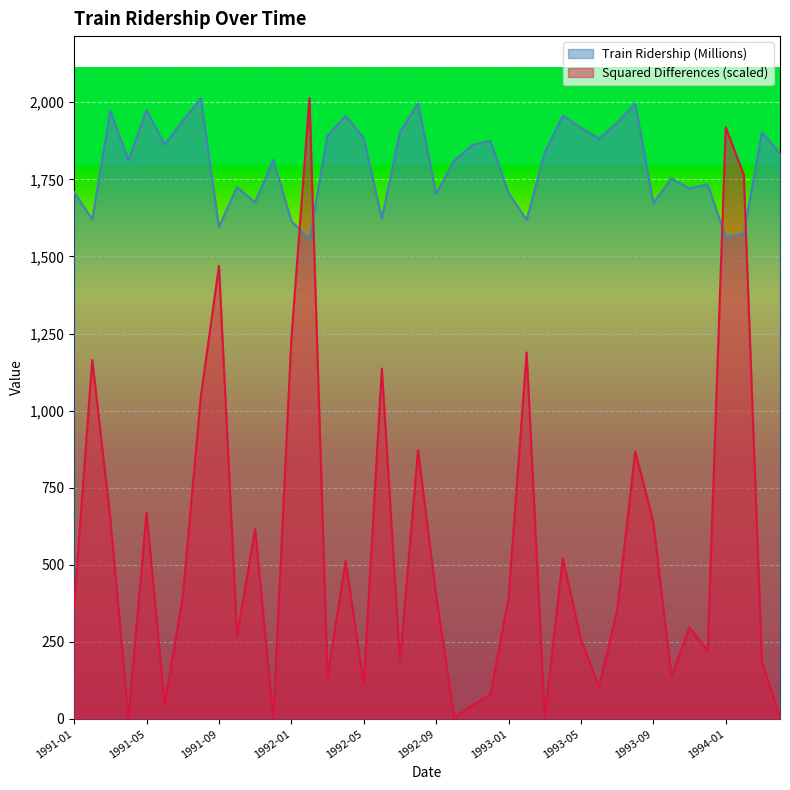

How many series are shown in this chart?

2